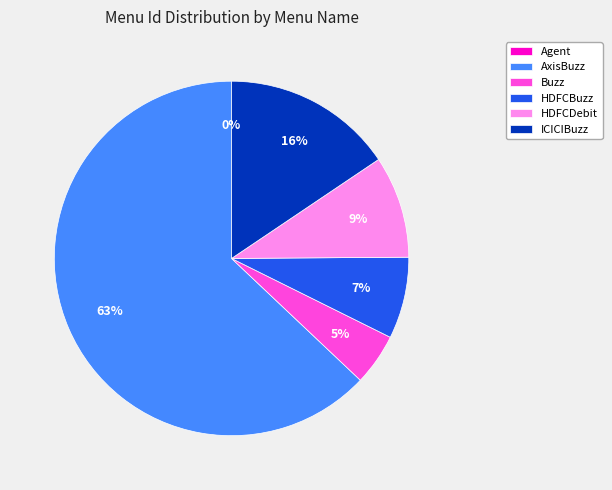

Which slice is the largest?

AxisBuzz